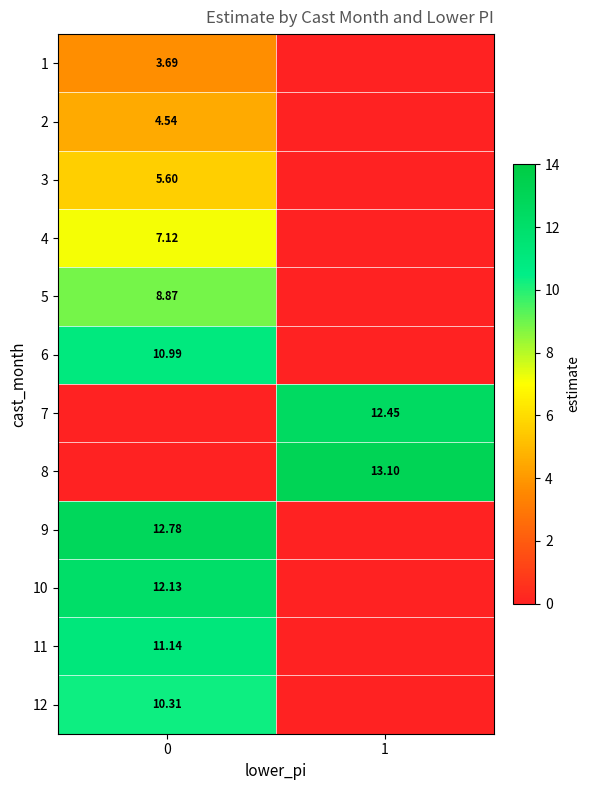

At which label is 11 closest to 5?

1